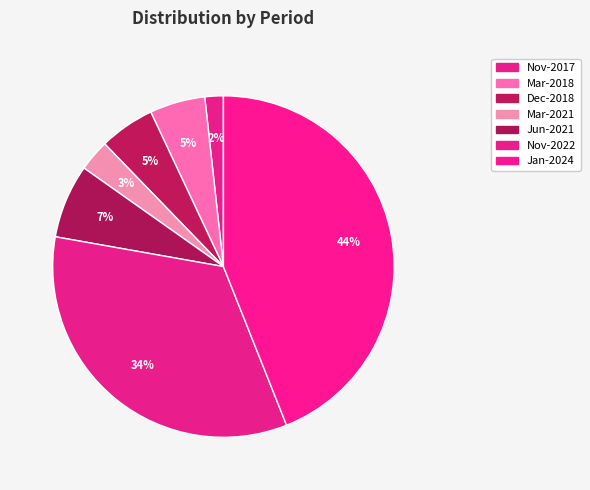

Do Nov-2017 and Jan-2024 together represent more than half of the pie?

No